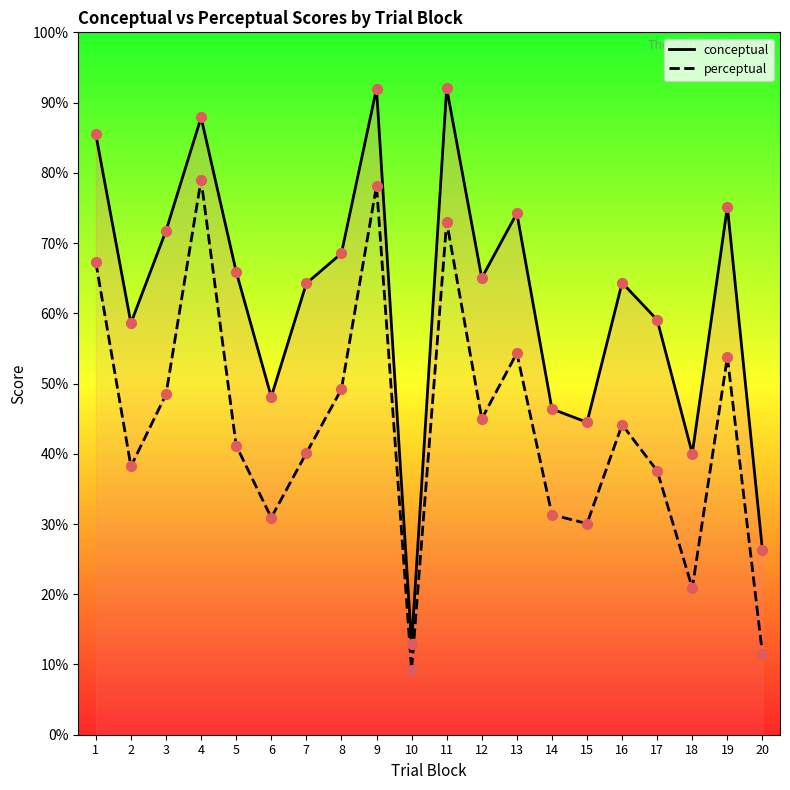

At which category is the sum across all series the highest?

9